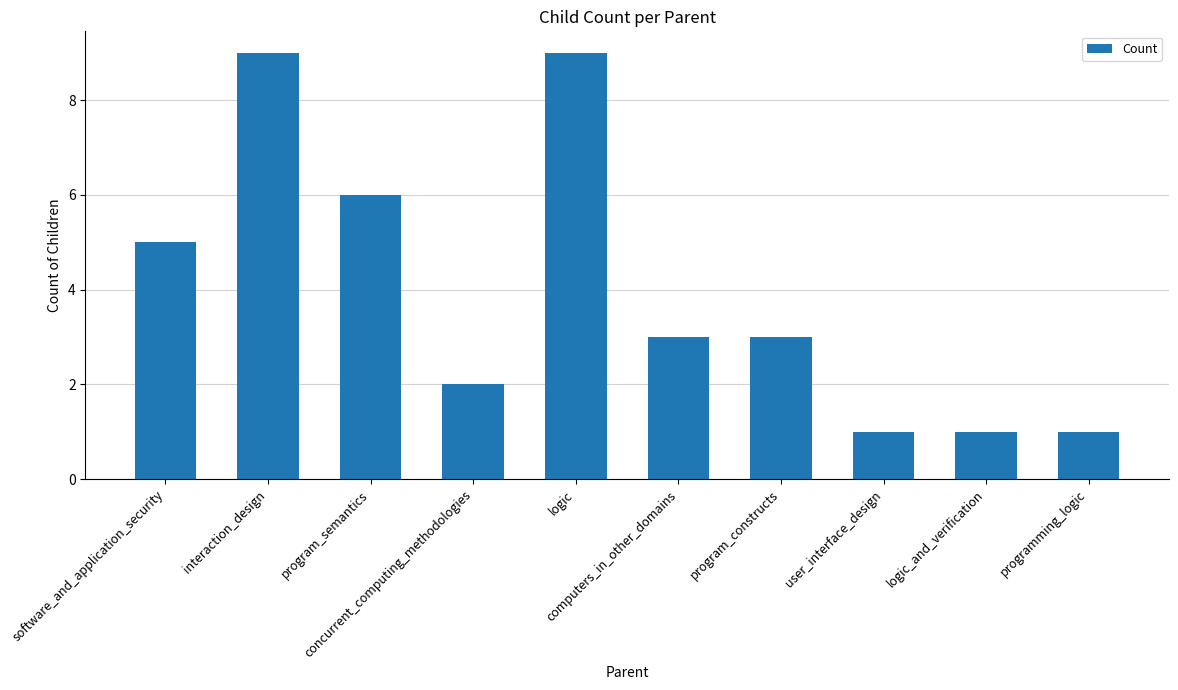

What is the sum of the values at program_constructs and programming_logic?

4